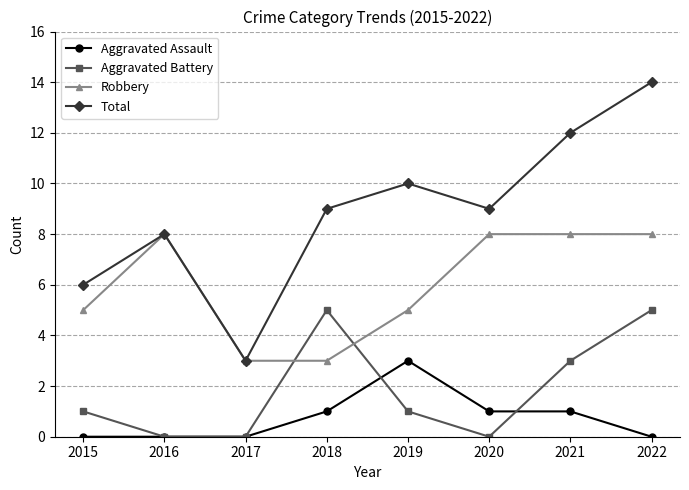

Which category has the highest value in the Aggravated Assault series?

2019